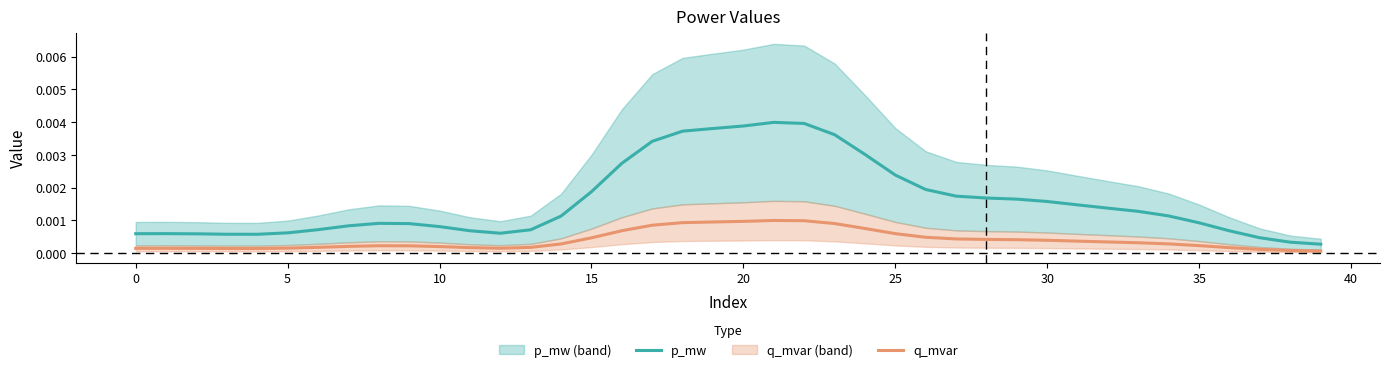

How many lines are shown in the chart?

2